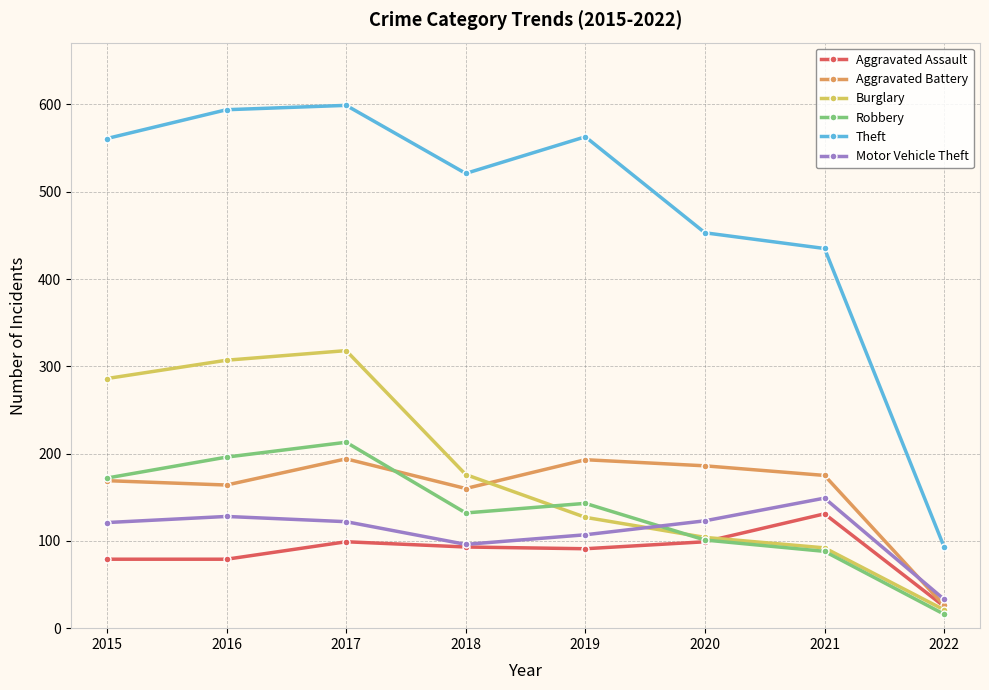

At which label does Burglary reach its peak?

2017